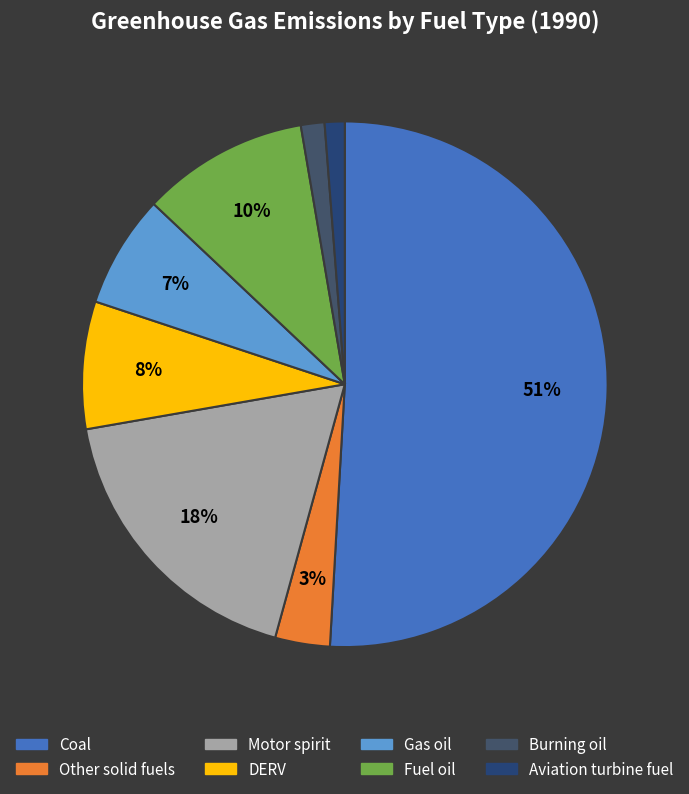

What percentage is the Aviation turbine fuel slice, to the nearest percent?

1%